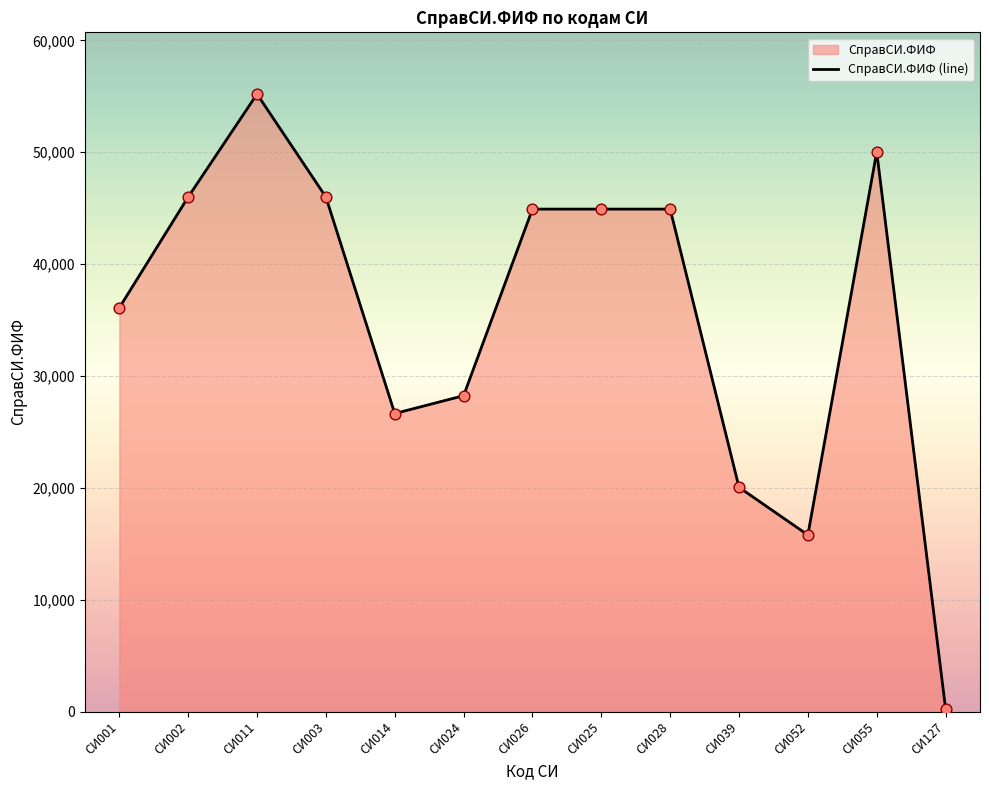

What is the ratio of the value at СИ024 to the value at СИ014?

1.1